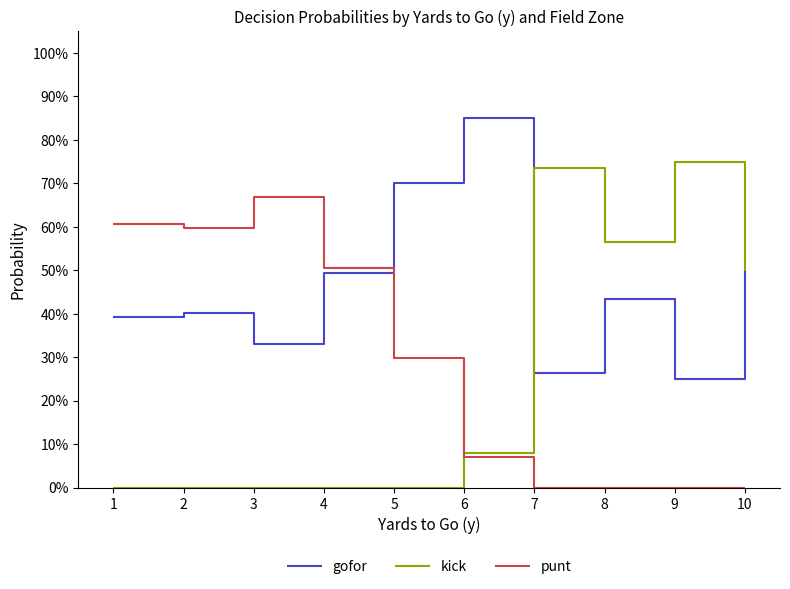

Is this an area chart (filled region under the line)?

No